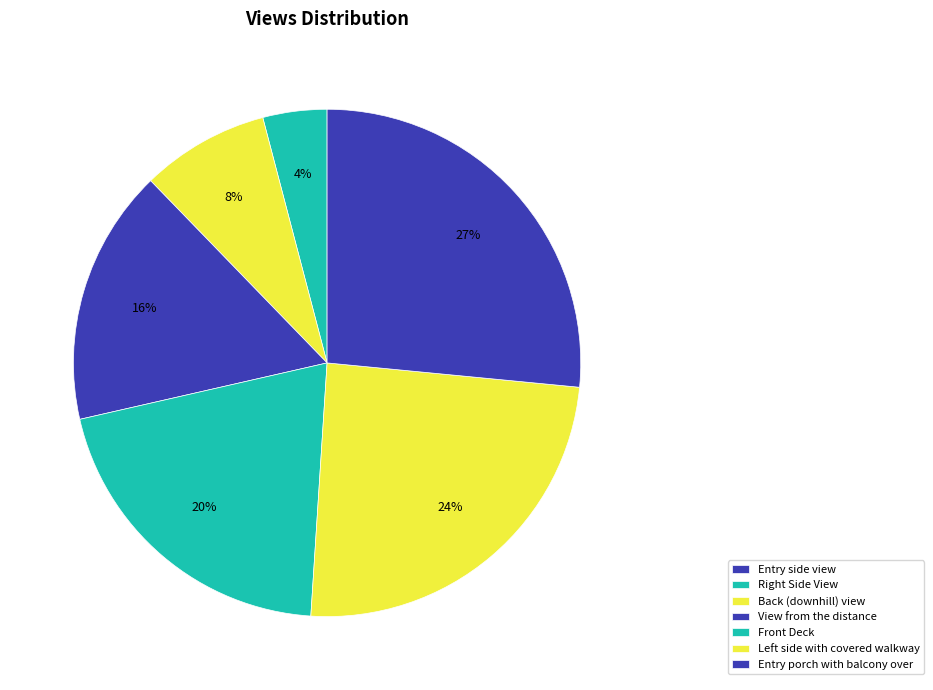

What is the change in value from Entry side view to Back (downhill) view?

+4